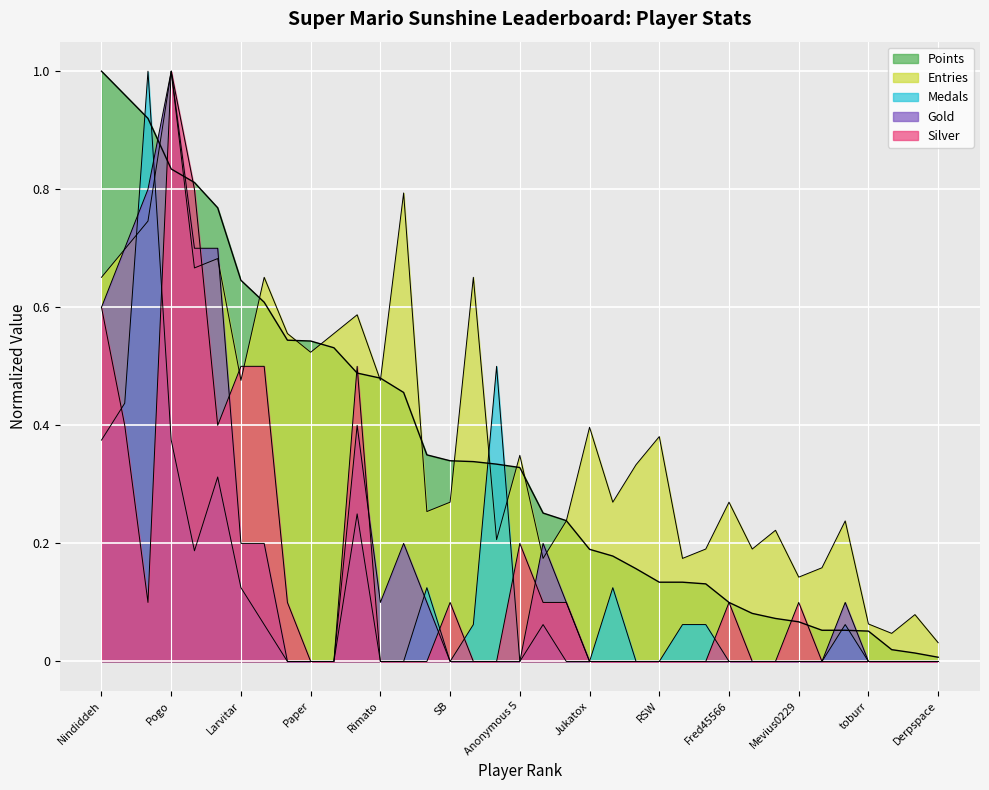

Reading left to right, what are all the values shown in this chart?

Points: Nindiddeh=1.0	Anonymous 4=1.0	Sm27=0.9	Pogo=0.8	Anonymous 6=0.8	Anonymous 3=0.8	Larvitar=0.6	Despin=0.6	Switchmaster=0.5	Paper=0.5	JJsrl=0.5	Jesteq=0.5	Rimato=0.5	Pancakez=0.5	Urbani=0.3	SB=0.3	peaches=0.3	Inkstar=0.3	Anonymous 5=0.3	SidedWilliams=0.3	Blaze=0.2	Jukatox=0.2	nanashi=0.2	Noki=0.2	RSW=0.1	Erthide=0.1	Jeff=0.1	Fred45566=0.1	MachinArle=0.1	DarkMan=0.1	Mevius0229=0.1	Bramz=0.1	MrYhatoh=0.1	toburr=0.1	Anonymous 2=0.0	GravityBeatle=0.0	Derpspace=0.0
Medals: Nindiddeh=0.4	Anonymous 4=0.4	Sm27=1.0	Pogo=0.4	Anonymous 6=0.2	Anonymous 3=0.3	Larvitar=0.1	Despin=0.1	Switchmaster=0.0	Paper=0.0	JJsrl=0.0	Jesteq=0.2	Rimato=0.0	Pancakez=0.0	Urbani=0.1	SB=0.0	peaches=0.1	Inkstar=0.5	Anonymous 5=0.0	SidedWilliams=0.1	Blaze=0.0	Jukatox=0.0	nanashi=0.1	Noki=0.0	RSW=0.0	Erthide=0.1	Jeff=0.1	Fred45566=0.0	MachinArle=0.0	DarkMan=0.0	Mevius0229=0.0	Bramz=0.0	MrYhatoh=0.1	toburr=0.0	Anonymous 2=0.0	GravityBeatle=0.0	Derpspace=0.0
Entries: Nindiddeh=0.7	Anonymous 4=0.7	Sm27=0.7	Pogo=1.0	Anonymous 6=0.7	Anonymous 3=0.7	Larvitar=0.5	Despin=0.7	Switchmaster=0.6	Paper=0.5	JJsrl=0.6	Jesteq=0.6	Rimato=0.5	Pancakez=0.8	Urbani=0.3	SB=0.3	peaches=0.7	Inkstar=0.2	Anonymous 5=0.3	SidedWilliams=0.2	Blaze=0.2	Jukatox=0.4	nanashi=0.3	Noki=0.3	RSW=0.4	Erthide=0.2	Jeff=0.2	Fred45566=0.3	MachinArle=0.2	DarkMan=0.2	Mevius0229=0.1	Bramz=0.2	MrYhatoh=0.2	toburr=0.1	Anonymous 2=0.0	GravityBeatle=0.1	Derpspace=0.0
Gold: Nindiddeh=0.6	Anonymous 4=0.7	Sm27=0.8	Pogo=1.0	Anonymous 6=0.7	Anonymous 3=0.7	Larvitar=0.2	Despin=0.2	Switchmaster=0.0	Paper=0.0	JJsrl=0.0	Jesteq=0.4	Rimato=0.1	Pancakez=0.2	Urbani=0.1	SB=0.0	peaches=0.0	Inkstar=0.0	Anonymous 5=0.0	SidedWilliams=0.2	Blaze=0.1	Jukatox=0.0	nanashi=0.0	Noki=0.0	RSW=0.0	Erthide=0.0	Jeff=0.0	Fred45566=0.0	MachinArle=0.0	DarkMan=0.0	Mevius0229=0.0	Bramz=0.0	MrYhatoh=0.1	toburr=0.0	Anonymous 2=0.0	GravityBeatle=0.0	Derpspace=0.0
Silver: Nindiddeh=0.6	Anonymous 4=0.4	Sm27=0.1	Pogo=1.0	Anonymous 6=0.8	Anonymous 3=0.4	Larvitar=0.5	Despin=0.5	Switchmaster=0.1	Paper=0.0	JJsrl=0.0	Jesteq=0.5	Rimato=0.0	Pancakez=0.0	Urbani=0.0	SB=0.1	peaches=0.0	Inkstar=0.0	Anonymous 5=0.2	SidedWilliams=0.1	Blaze=0.1	Jukatox=0.0	nanashi=0.0	Noki=0.0	RSW=0.0	Erthide=0.0	Jeff=0.0	Fred45566=0.1	MachinArle=0.0	DarkMan=0.0	Mevius0229=0.1	Bramz=0.0	MrYhatoh=0.0	toburr=0.0	Anonymous 2=0.0	GravityBeatle=0.0	Derpspace=0.0